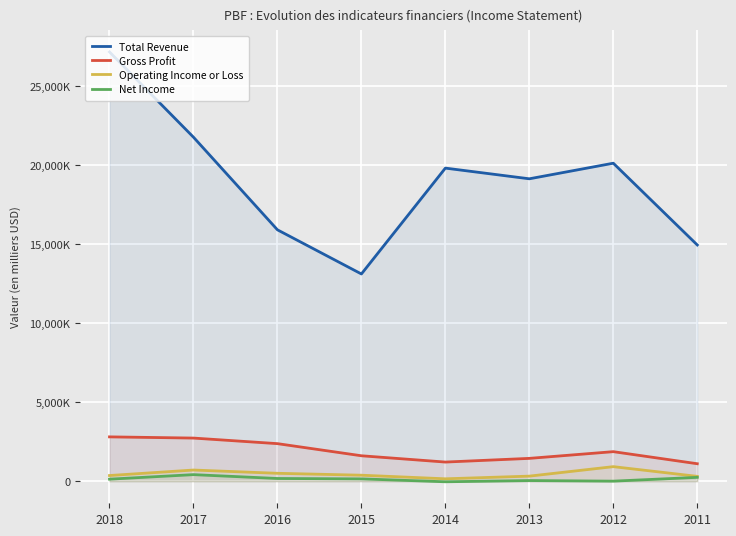

What is the total value across all series at 2015?

15258500